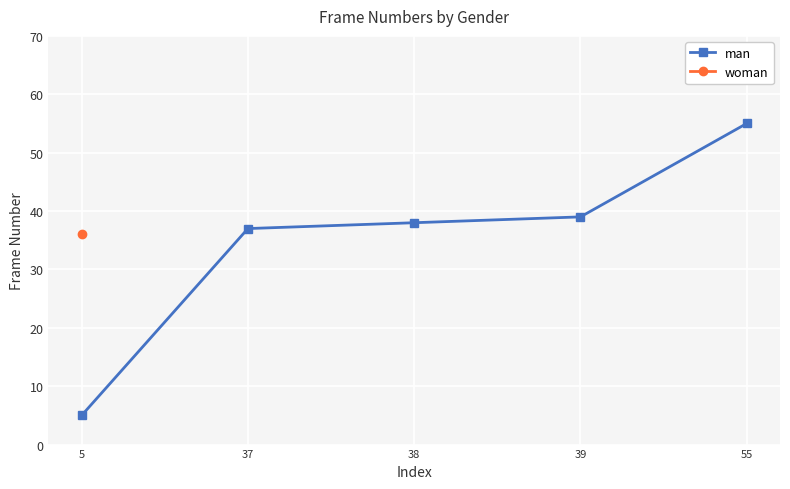

How many data points are less than 38?

2